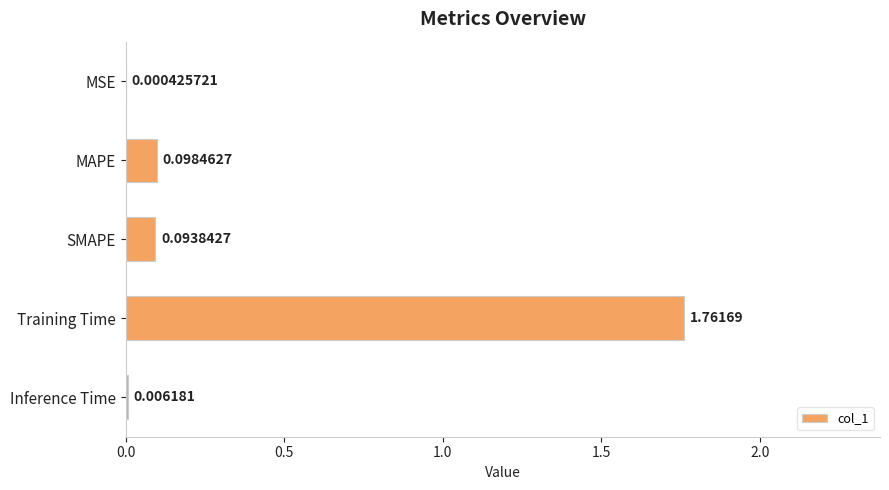

Between MAPE and Training Time, which is larger?

Training Time